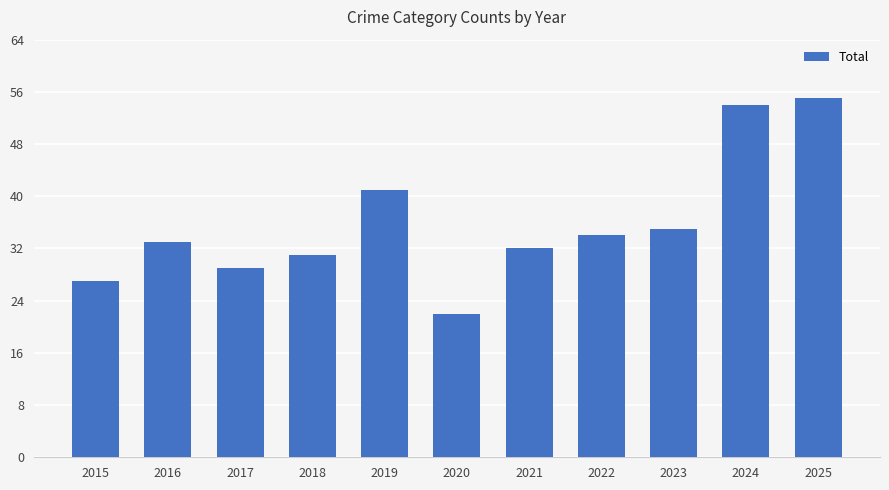

What is the change in value from 2016 to 2022?

+1